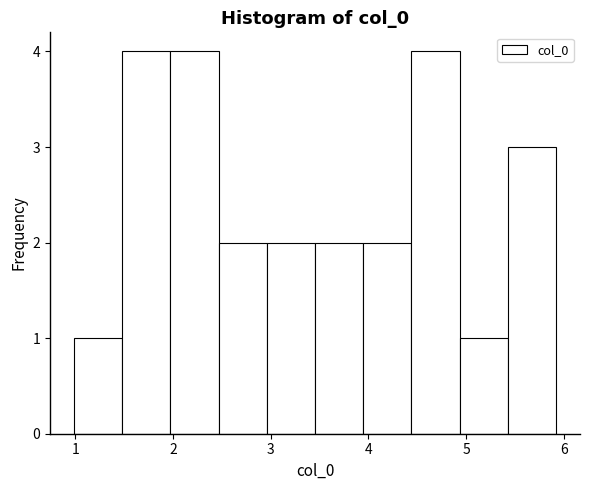

How tall is the bar that spans 2.0 to 2.5 on the x-axis? Neither the bar edges nor the heights are printed on the chart, so give them approximately, as read against the axes.

4